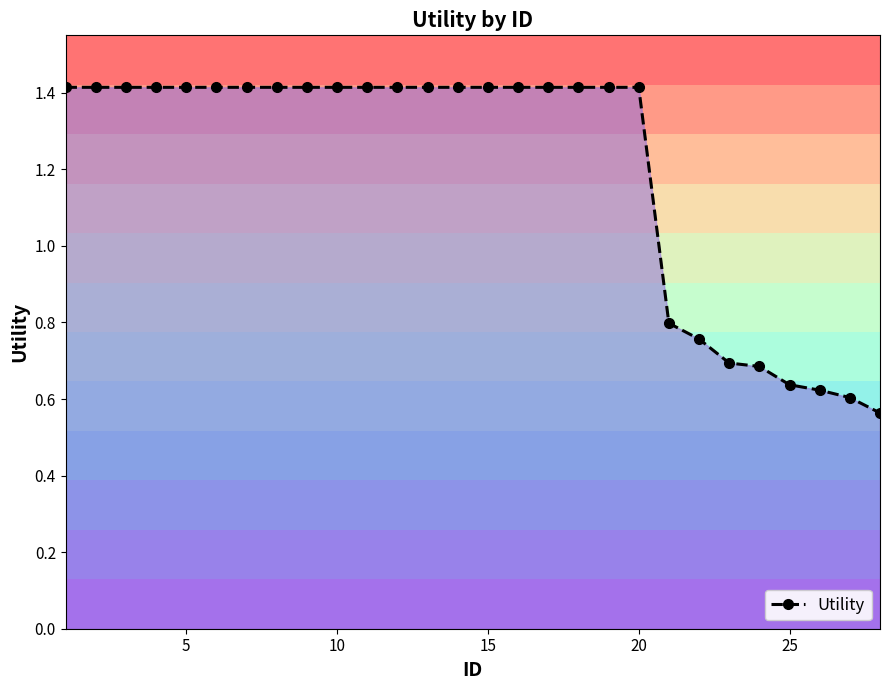

Count the Utility values in the range 0 to 1.

8